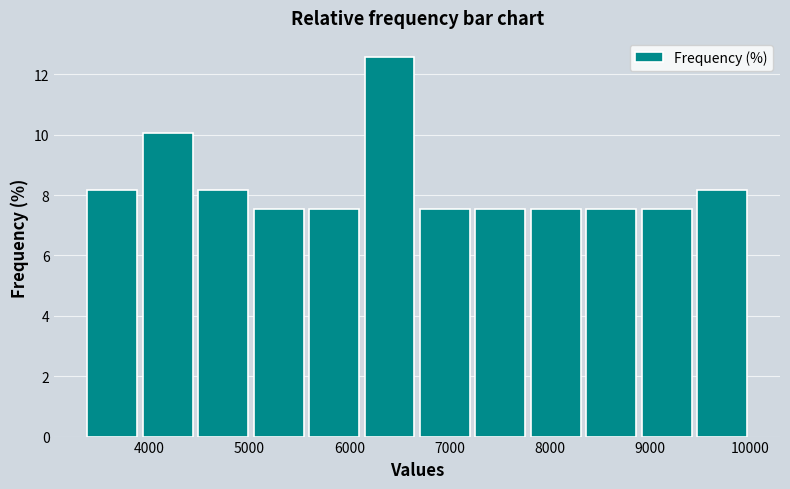

Over which range of the x-axis is the bar tallest?

6100 to 6700